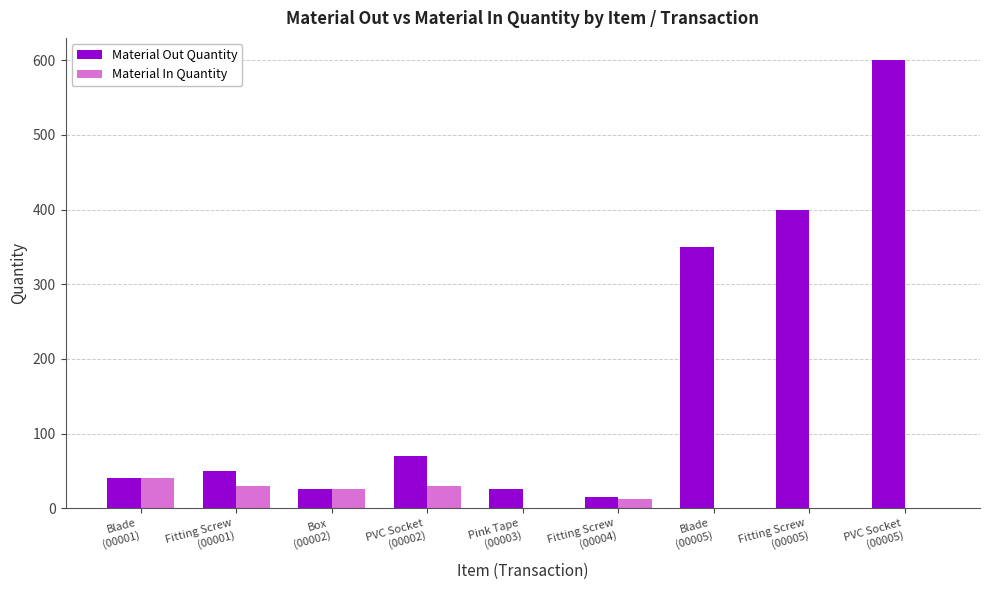

Reading left to right, transcribe all the data shown in this chart.

Material Out Quantity: Blade
(00001)=40	Fitting Screw
(00001)=50	Box
(00002)=25	PVC Socket
(00002)=70	Pink Tape
(00003)=25	Fitting Screw
(00004)=15	Blade
(00005)=350	Fitting Screw
(00005)=400	PVC Socket
(00005)=600
Material In Quantity: Blade
(00001)=40	Fitting Screw
(00001)=30	Box
(00002)=25	PVC Socket
(00002)=30	Pink Tape
(00003)=0	Fitting Screw
(00004)=12	Blade
(00005)=0	Fitting Screw
(00005)=0	PVC Socket
(00005)=0